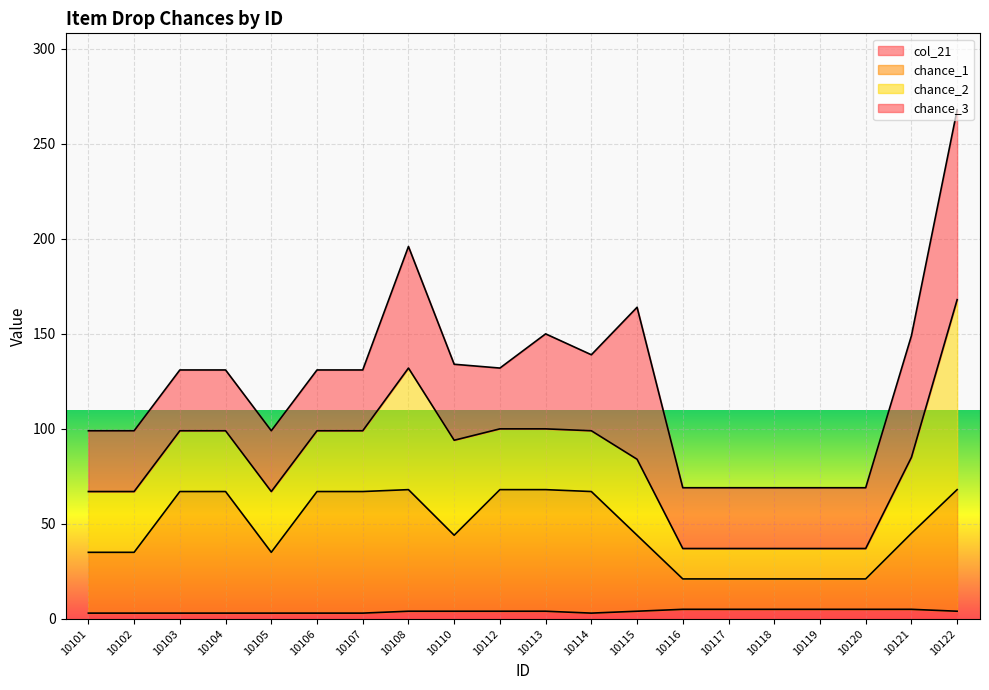

Rank the categories by col_21 value from lowest to highest.

10101, 10102, 10103, 10104, 10105, 10106, 10107, 10114, 10108, 10110, 10112, 10113, 10115, 10122, 10116, 10117, 10118, 10119, 10120, 10121